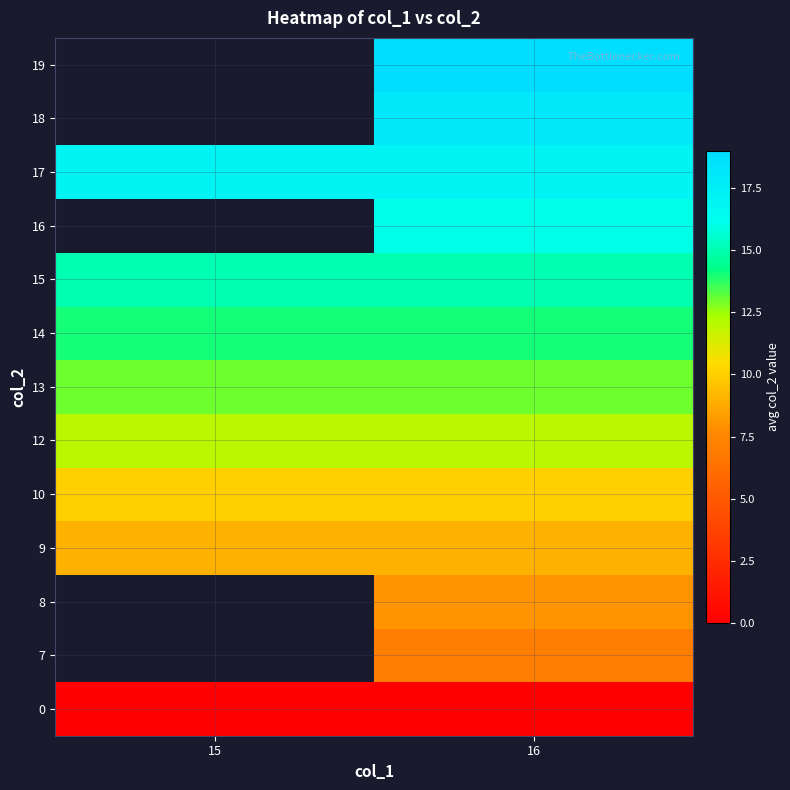

Which category has the highest value across all series?

16